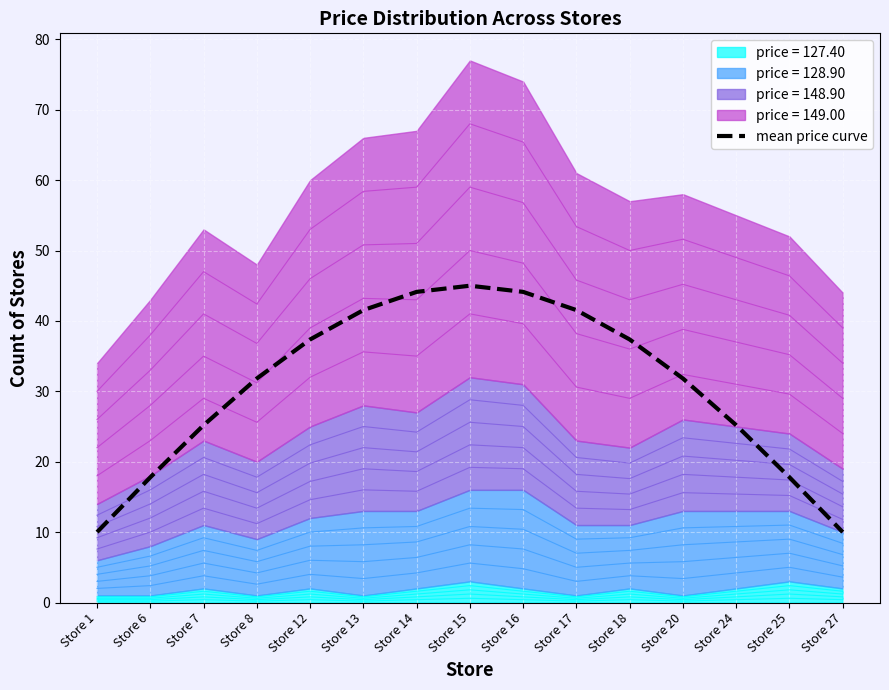

Between Store 14 and Store 7, which is larger?

Store 14